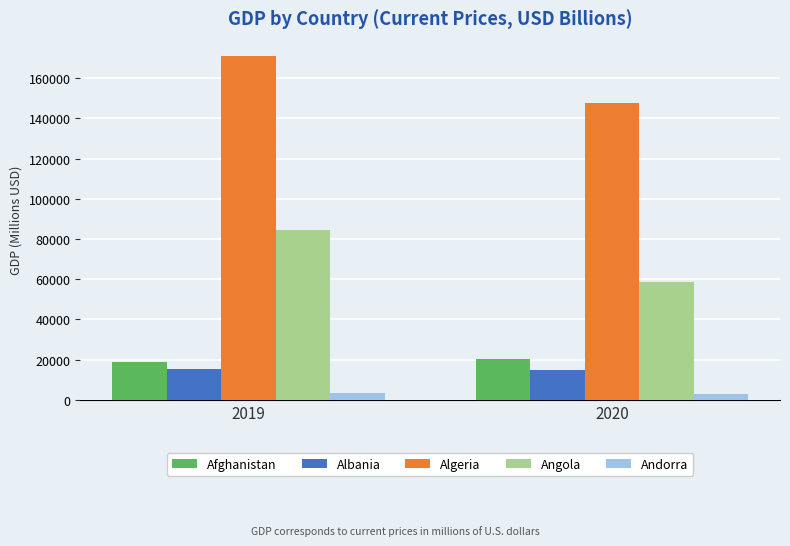

Which category has the highest value across all series?

2019